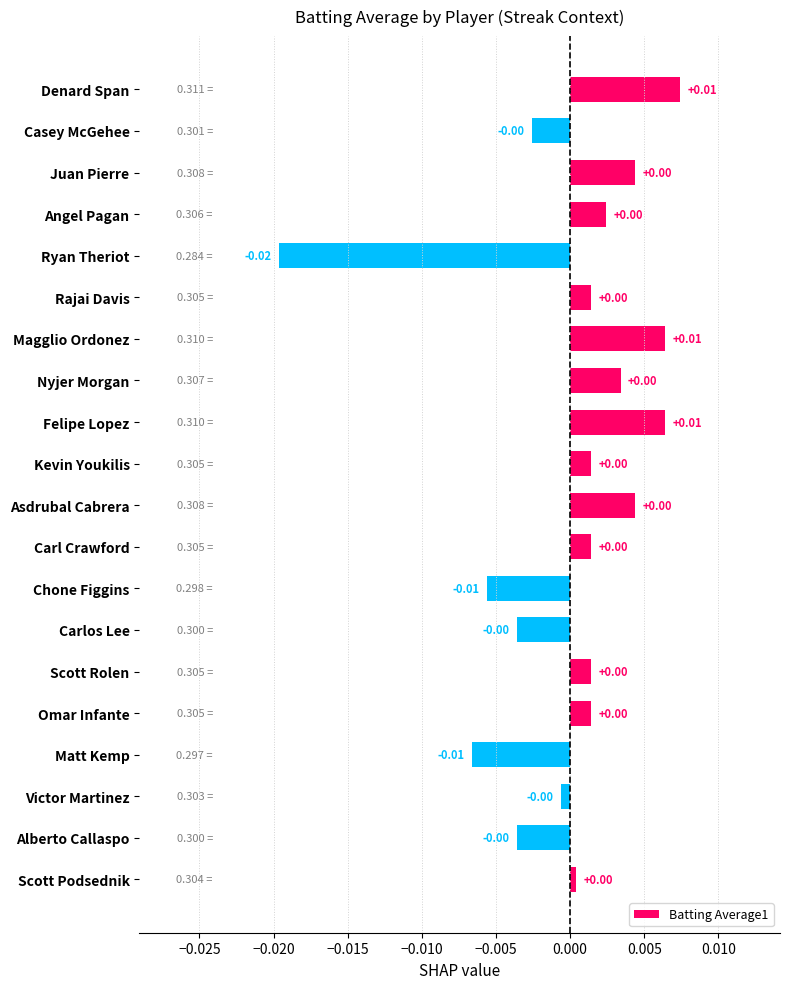

Which label corresponds to the smallest value in the chart?

Ryan Theriot